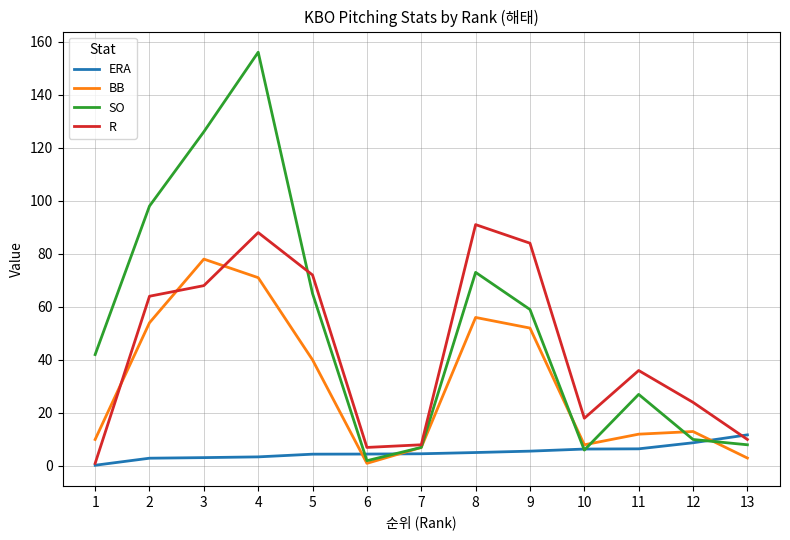

List the series in order of their peak value, highest first.

SO, R, BB, ERA